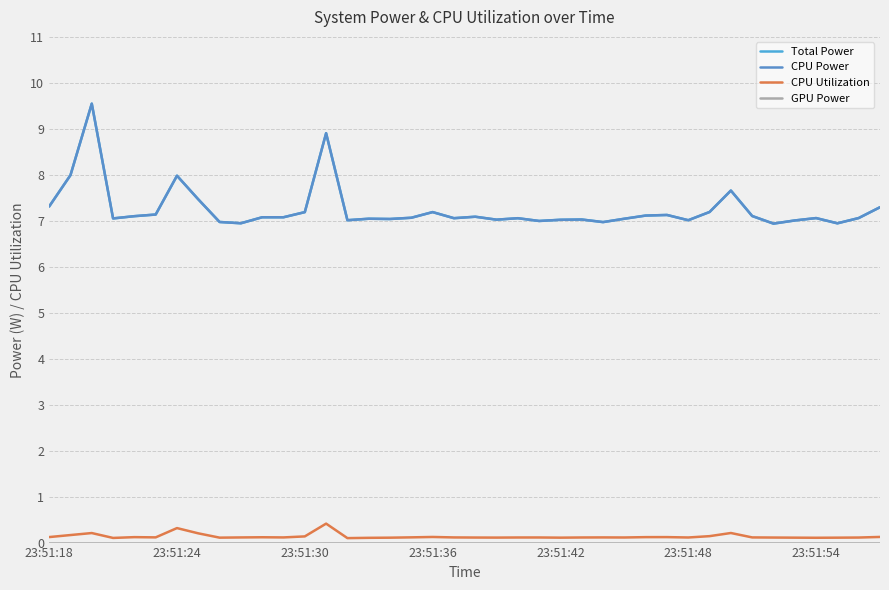

Reading left to right, transcribe all the data shown in this chart.

Total Power: 7.3	8.0	9.5	7.1	7.1	7.1	8.0	7.5	7.0	6.9	7.1	7.1	7.2	8.9	7.0	7.0	7.0	7.1	7.2	7.1	7.1	7.0	7.1	7.0	7.0	7.0	7.0	7.0	7.1	7.1	7.0	7.2	7.7	7.1	6.9	7.0	7.1	6.9	7.1	7.3
CPU Power: 7.3	8.0	9.5	7.1	7.1	7.1	8.0	7.5	7.0	6.9	7.1	7.1	7.2	8.9	7.0	7.0	7.0	7.1	7.2	7.1	7.1	7.0	7.1	7.0	7.0	7.0	7.0	7.0	7.1	7.1	7.0	7.2	7.7	7.1	6.9	7.0	7.1	6.9	7.1	7.3
CPU Utilization: 0.1	0.2	0.2	0.1	0.1	0.1	0.3	0.2	0.1	0.1	0.1	0.1	0.1	0.4	0.1	0.1	0.1	0.1	0.1	0.1	0.1	0.1	0.1	0.1	0.1	0.1	0.1	0.1	0.1	0.1	0.1	0.1	0.2	0.1	0.1	0.1	0.1	0.1	0.1	0.1
GPU Power: 0.0	0.0	0.0	0.0	0.0	0.0	0.0	0.0	0.0	0.0	0.0	0.0	0.0	0.0	0.0	0.0	0.0	0.0	0.0	0.0	0.0	0.0	0.0	0.0	0.0	0.0	0.0	0.0	0.0	0.0	0.0	0.0	0.0	0.0	0.0	0.0	0.0	0.0	0.0	0.0